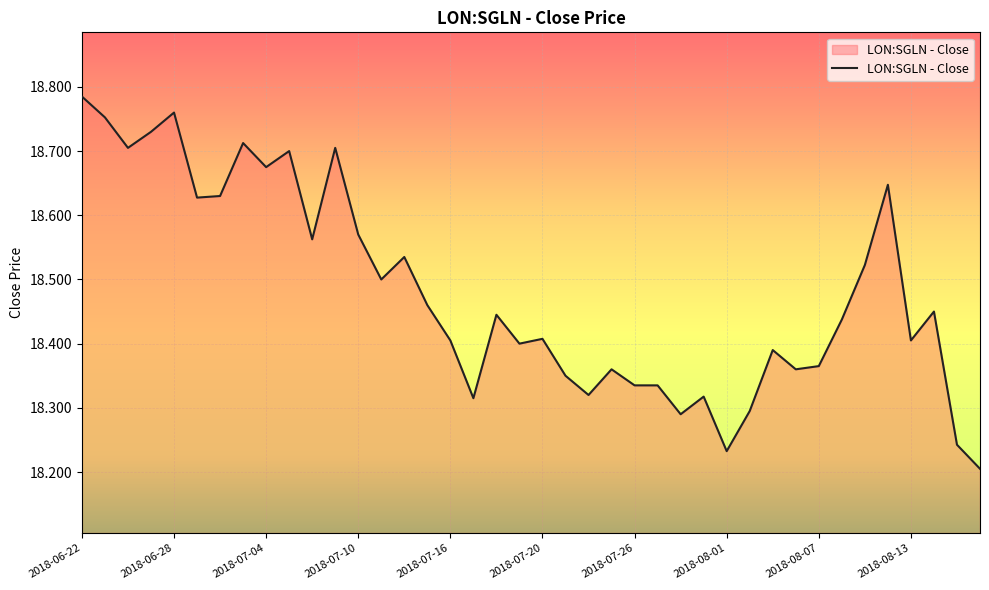

Is this an area chart (filled region under the line)?

Yes